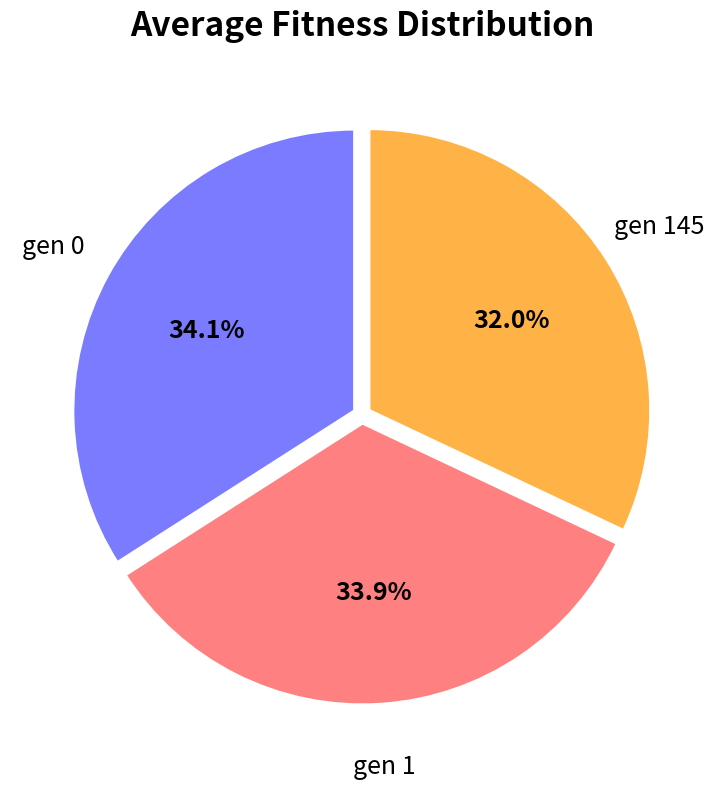

How much of the chart is everything except gen 1?

66.1%